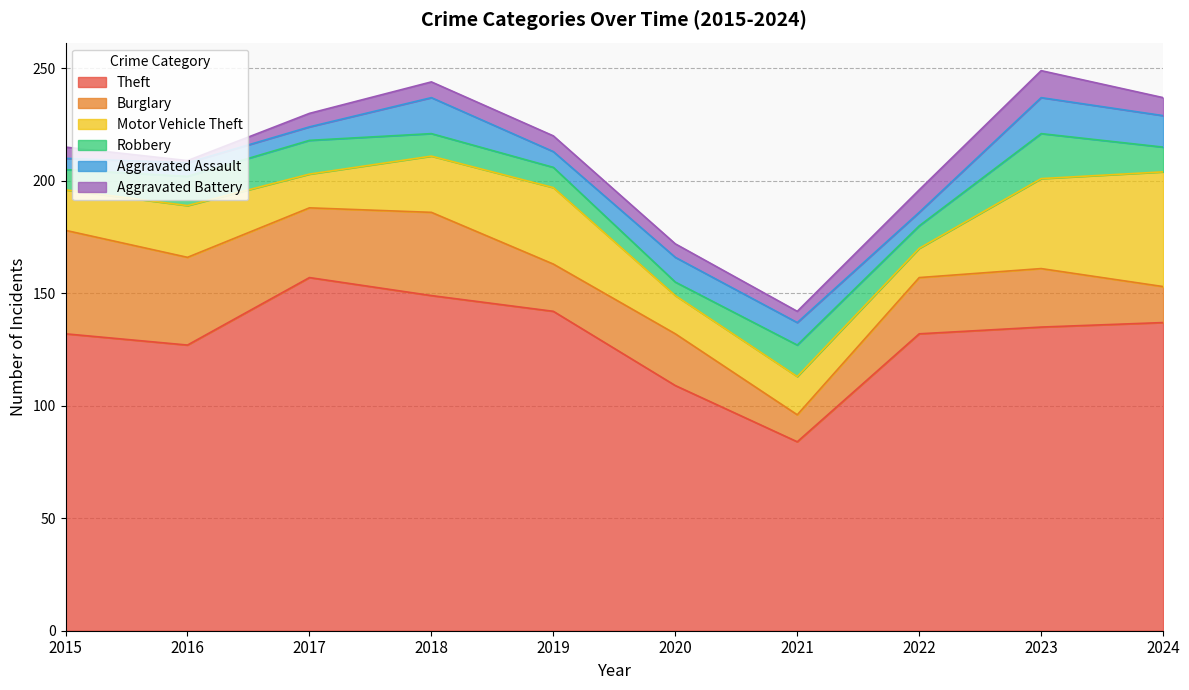

Is it true that Robbery equals 6 at 2018?

False